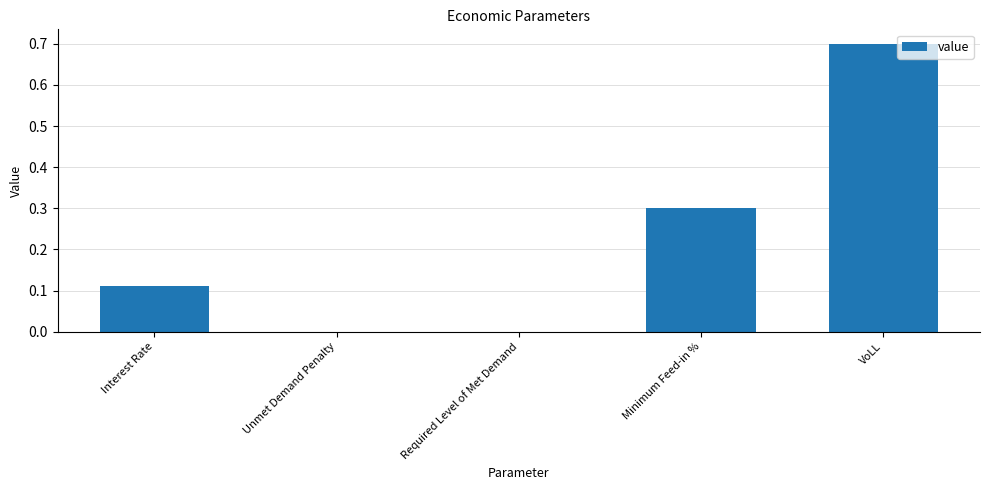

Which category has the highest value across all series?

VoLL